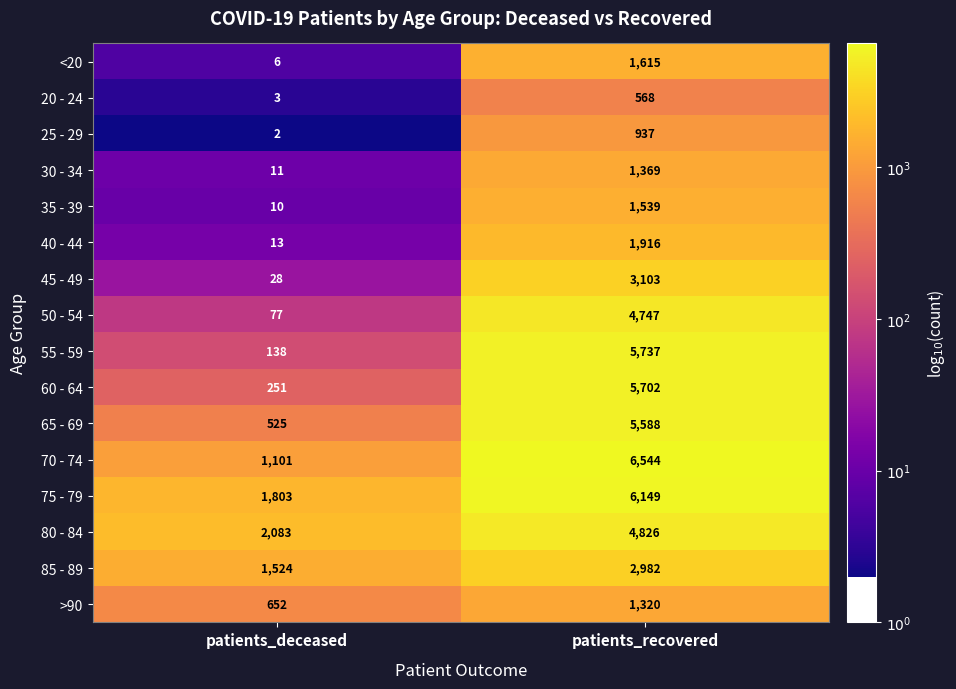

Which series has the widest spread of values?

55 - 59